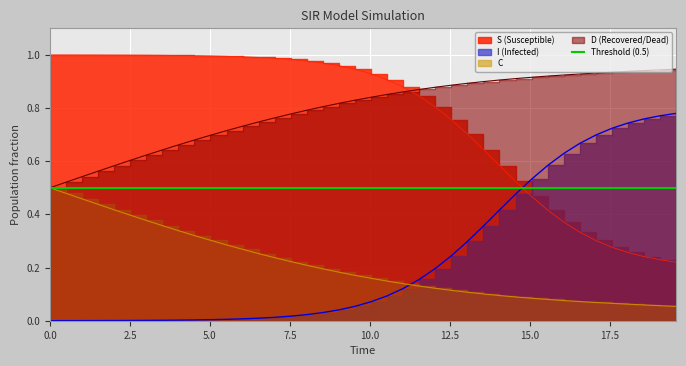

What is the difference between the second highest and second lowest values in the S series?

0.8